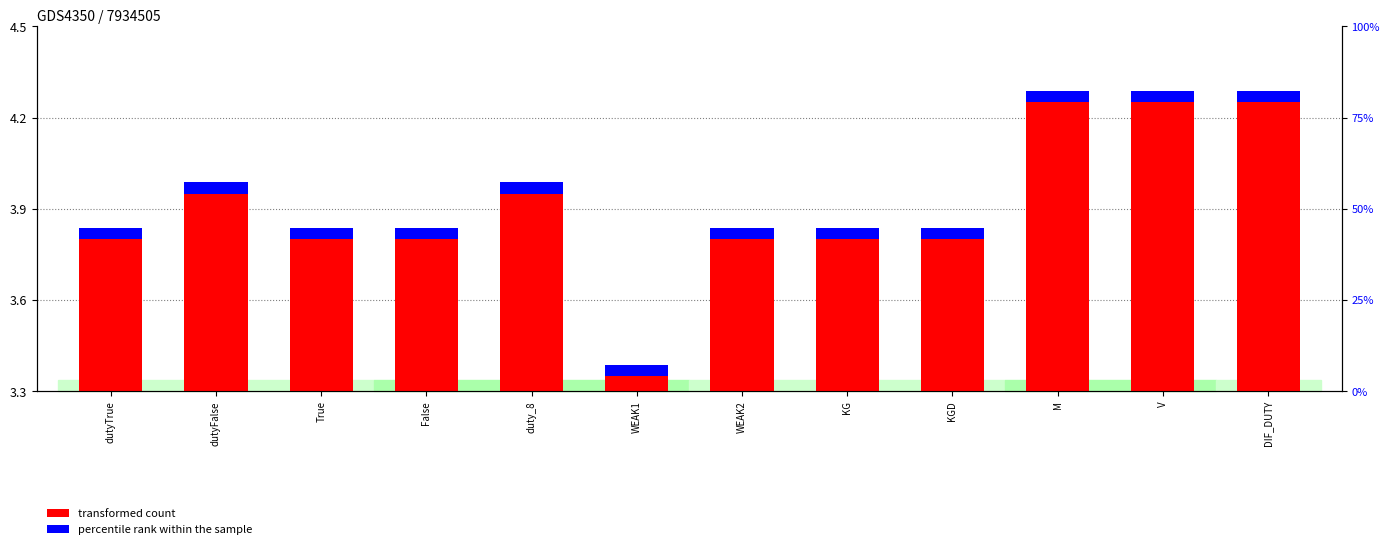

At which category does the chart reach its peak across all series?

M